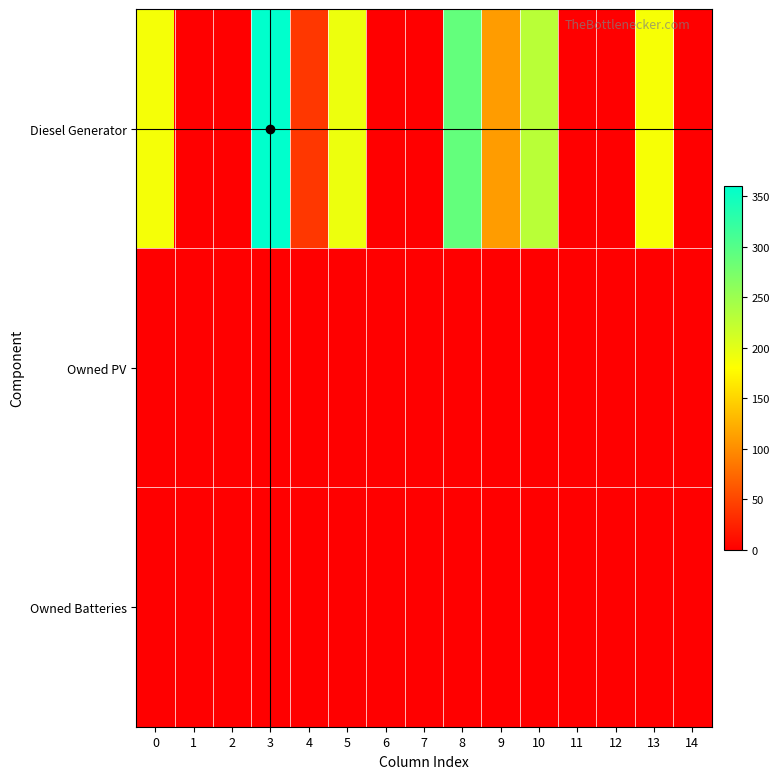

Which category has the lowest value across all series?

2